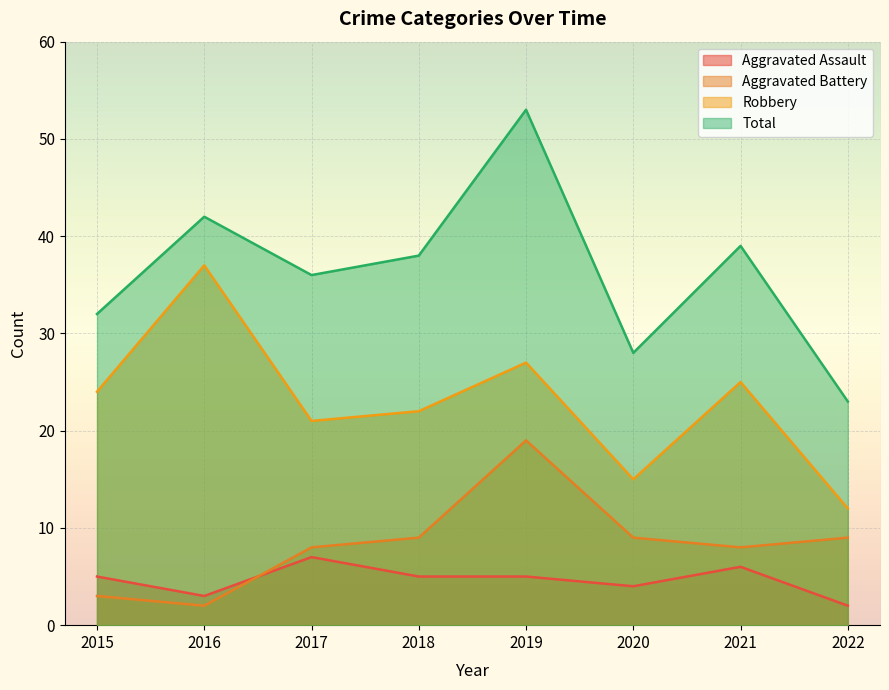

Does the chart display data point markers on the line(s)?

No